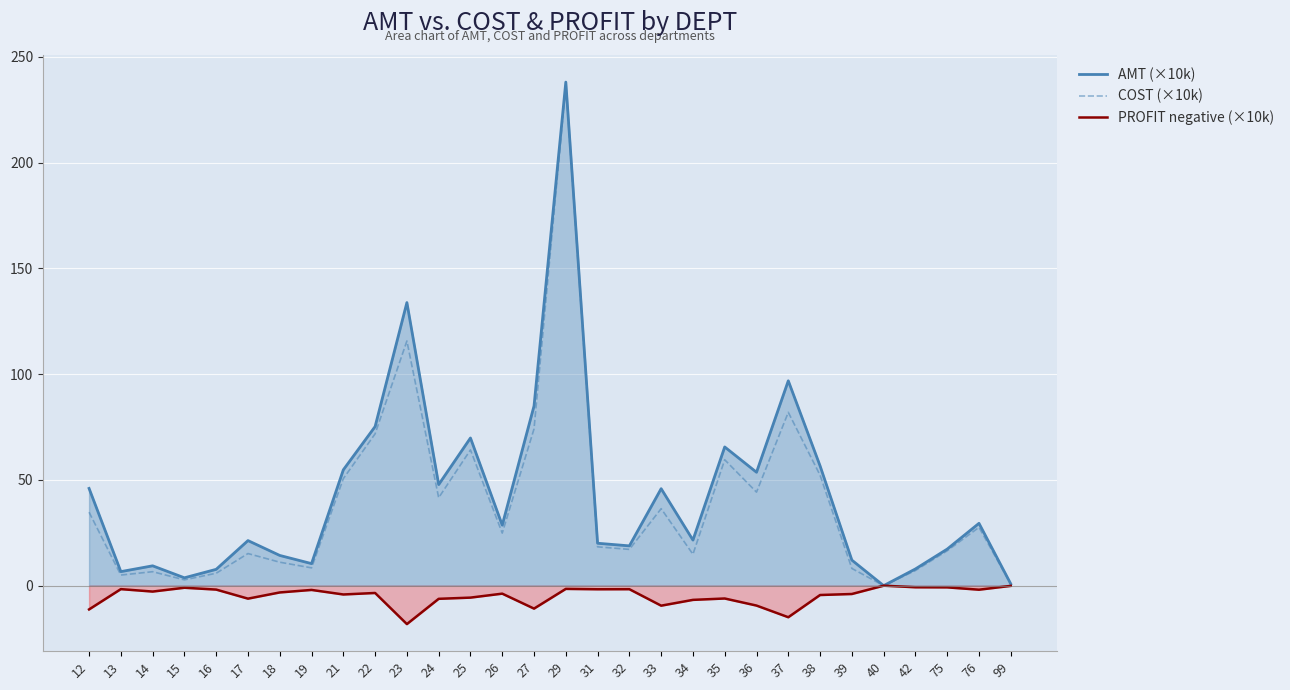

What is the difference between the maximum and second lowest values in the AMT (×10k) series?

237.2